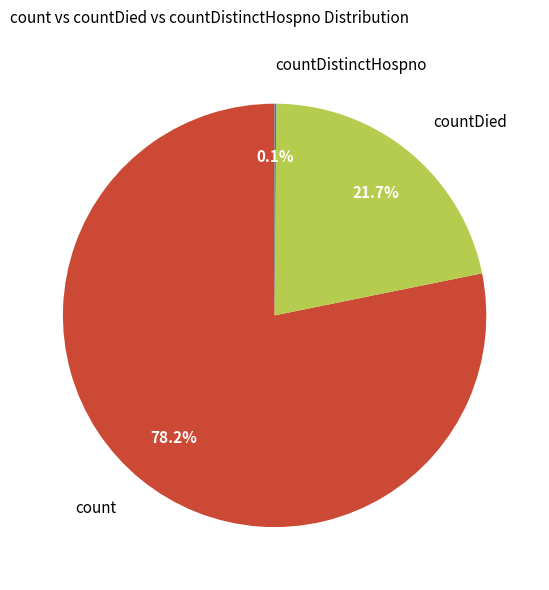

How much of the chart is everything except count?

21.8%